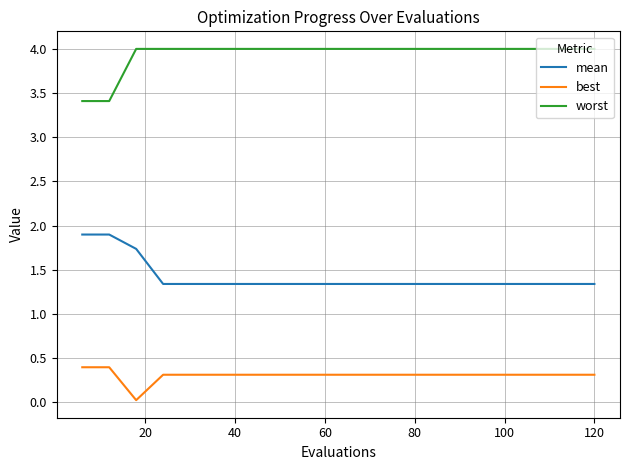

Which series has the largest total across all categories?

worst